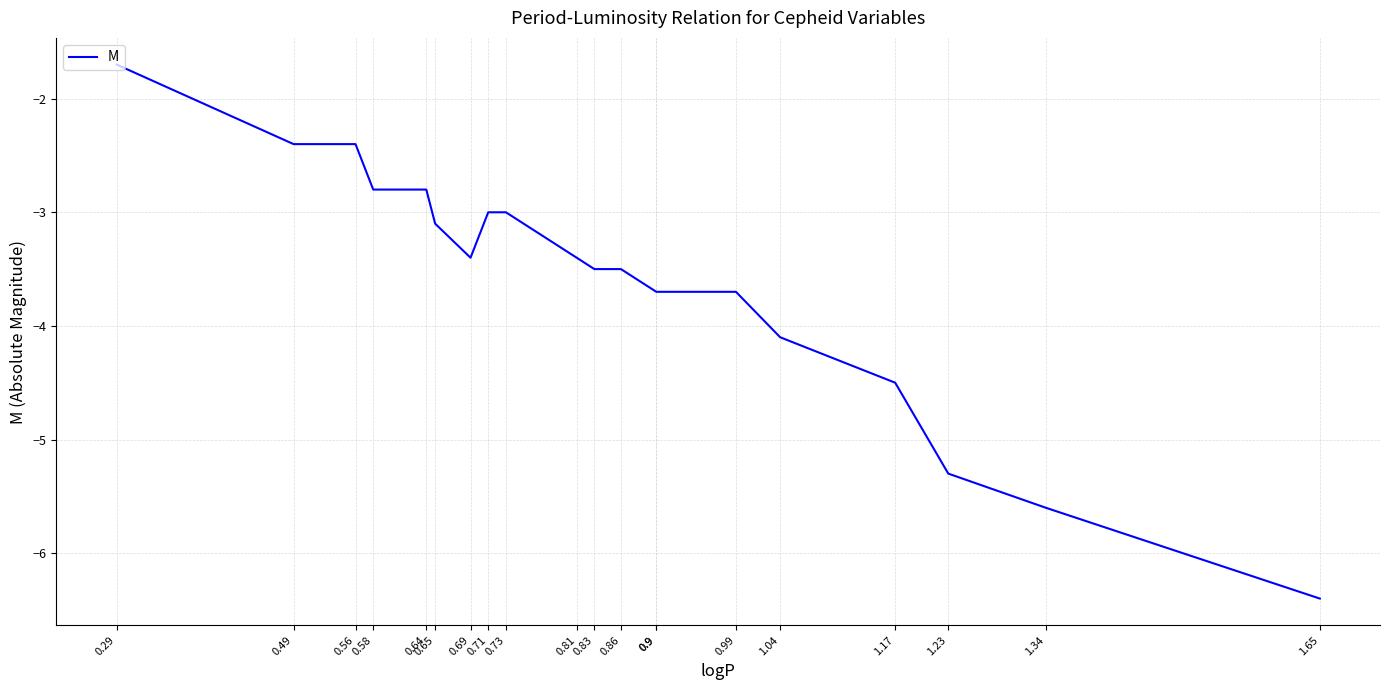

Does the chart have visible grid lines?

Yes